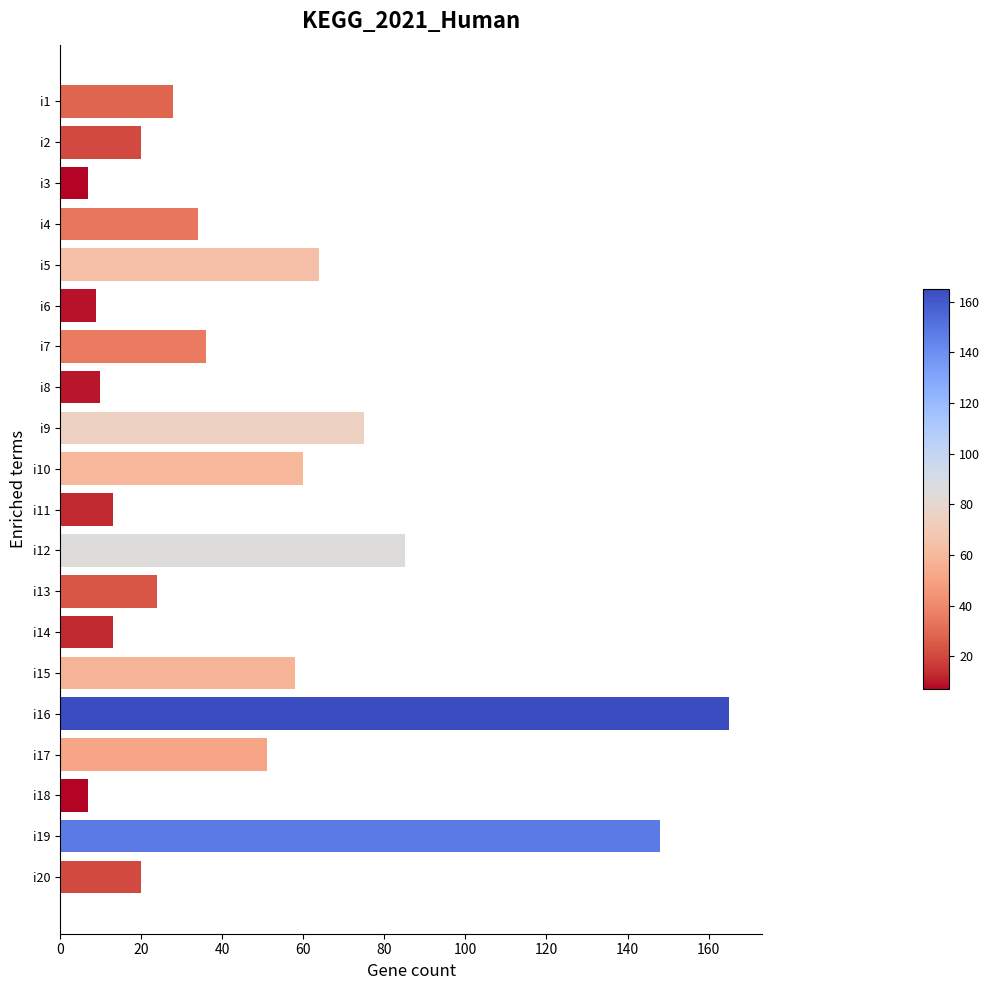

Reading bottom to top, transcribe all the data shown in this chart.

i20=20	i19=148	i18=7	i17=51	i16=165	i15=58	i14=13	i13=24	i12=85	i11=13	i10=60	i9=75	i8=10	i7=36	i6=9	i5=64	i4=34	i3=7	i2=20	i1=28